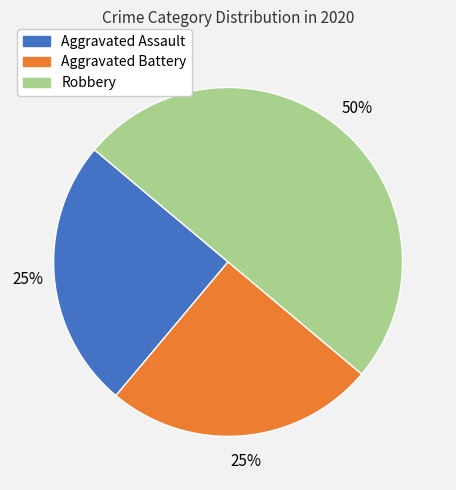

Approximately how many times larger is the value at Aggravated Battery compared to Robbery?

0.5